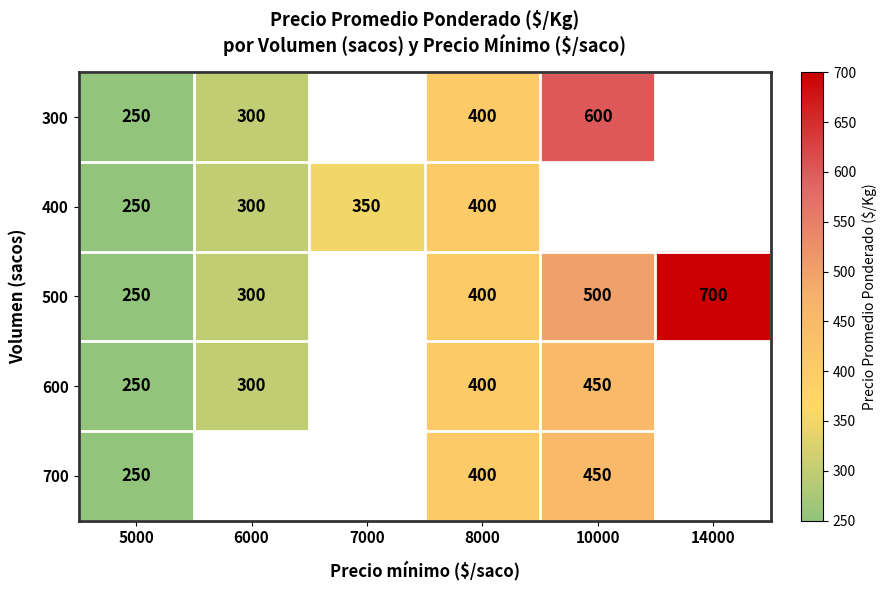

True or false: 700 has a value of 550.3 at 8000.

False